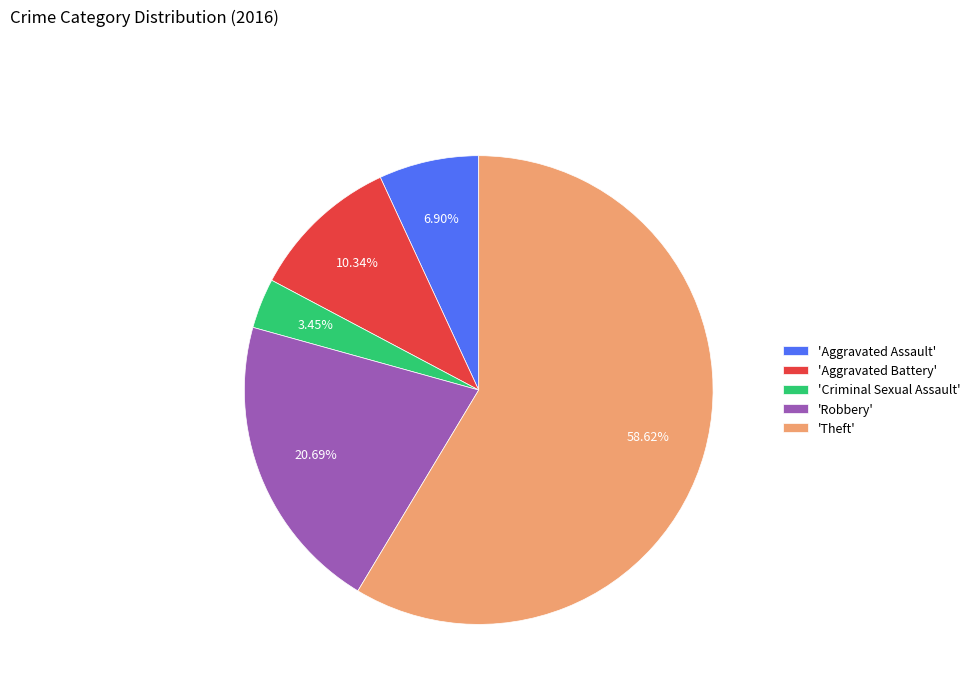

How many segments does this pie chart have?

5